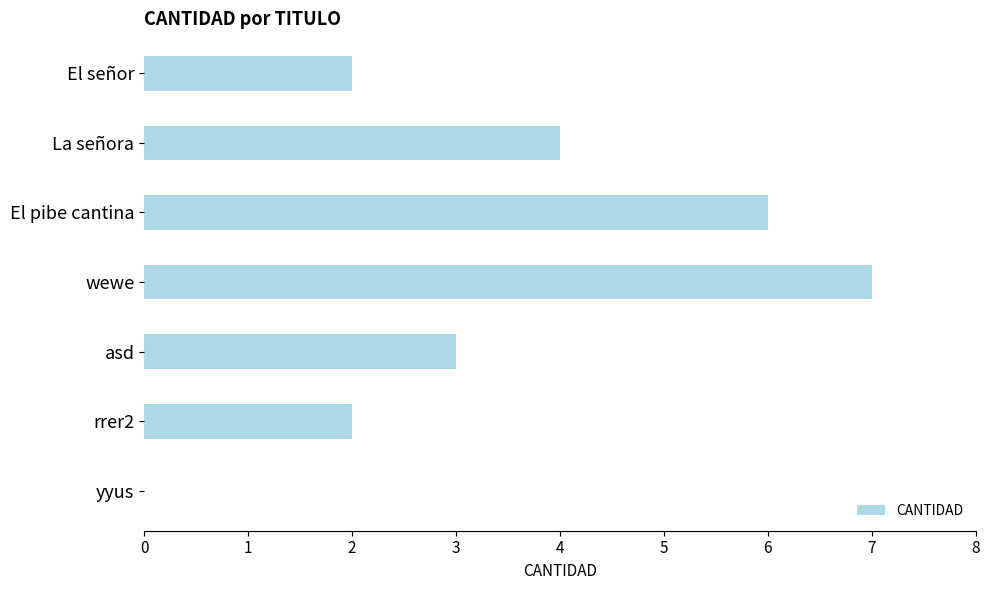

Are the bars grouped side by side (vs. stacked)?

No